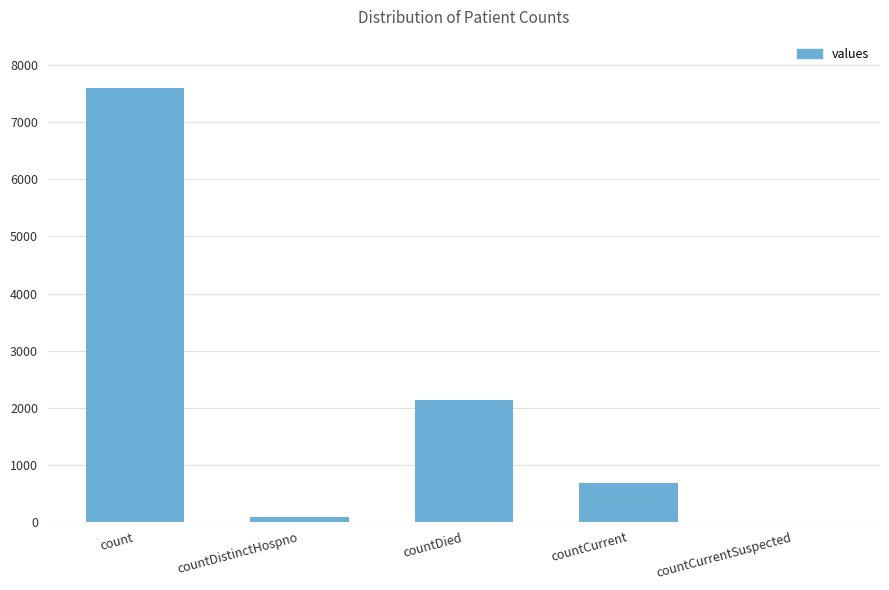

What is the sum of the values at countCurrentSuspected and countDistinctHospno?

76